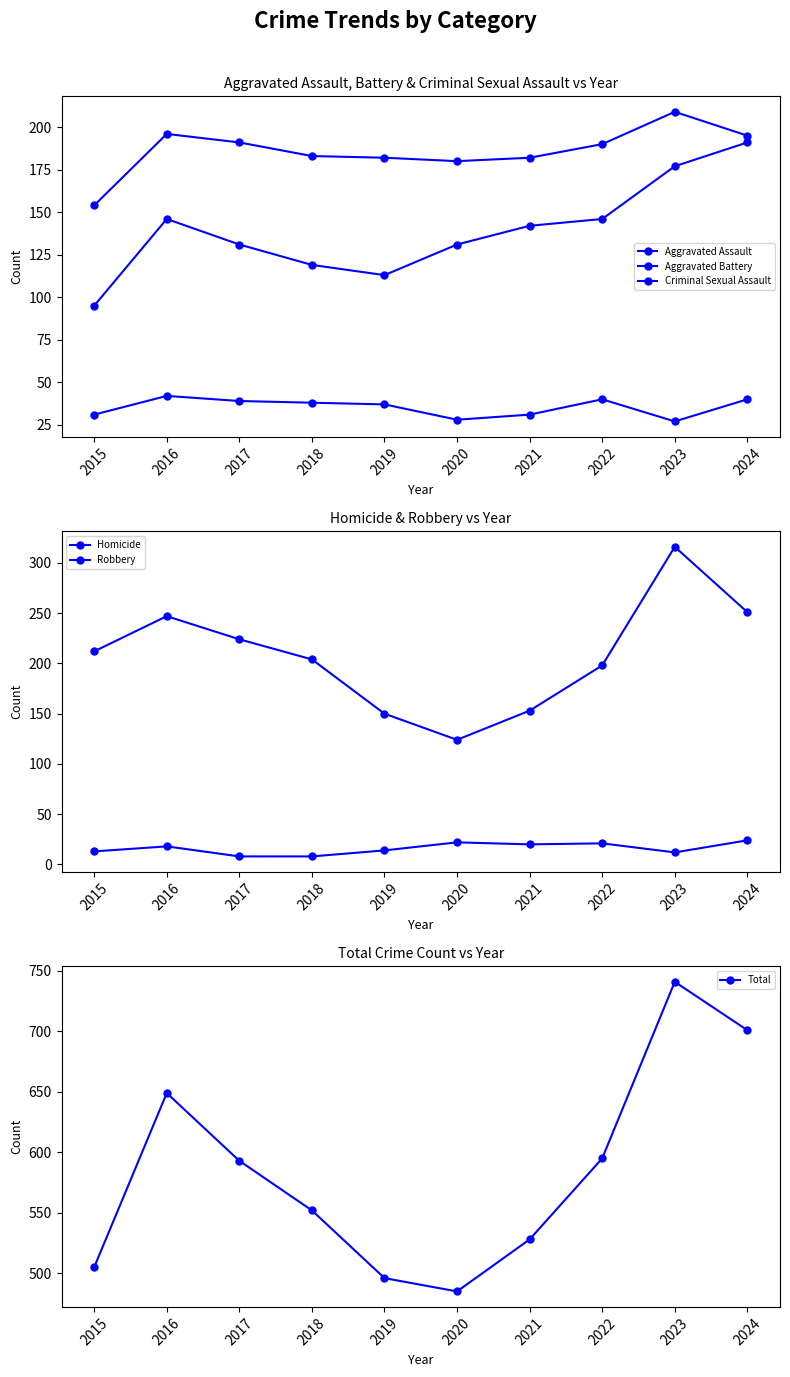

How many interior local valleys does the Homicide series have?

2